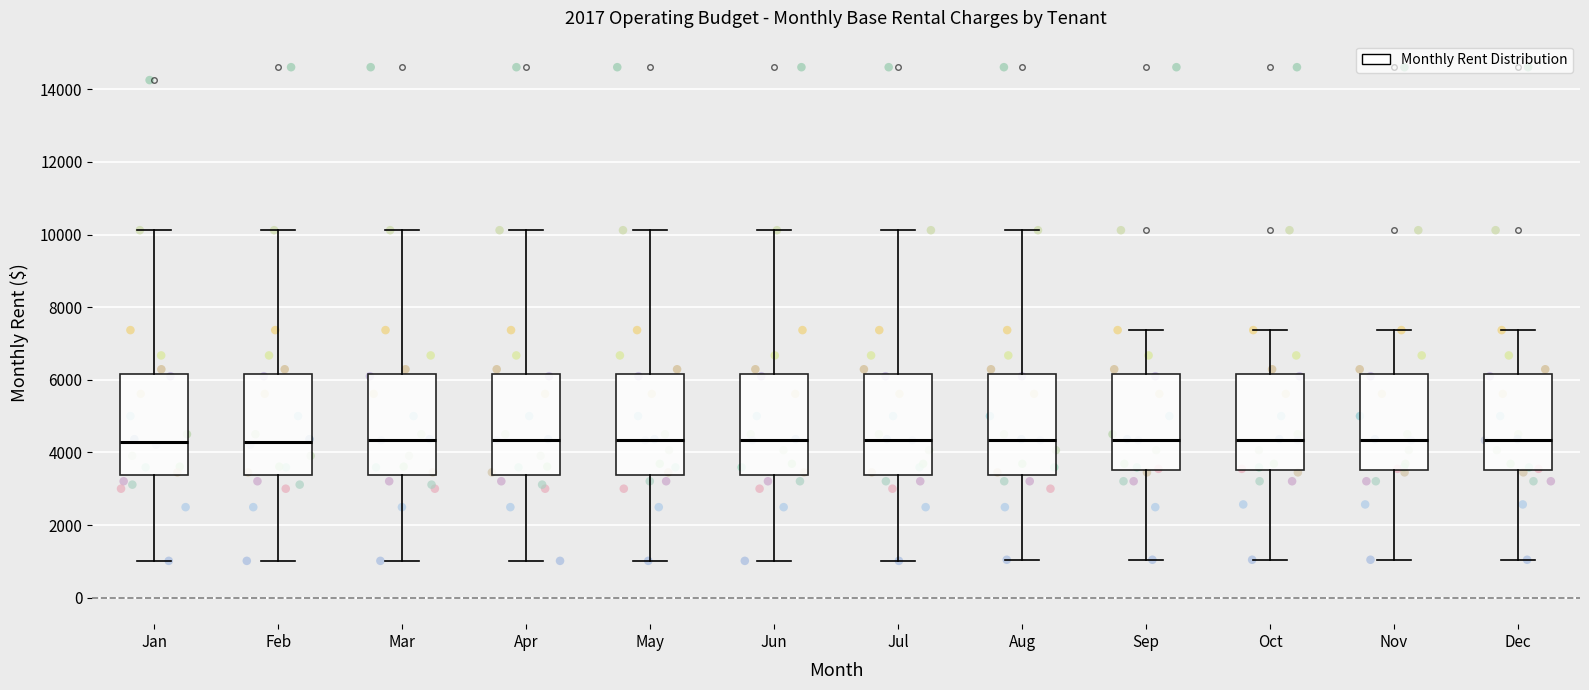

Reading left to right, transcribe this box plot: for each box, give where its median line is, the range the box spans, and where its two whiskers end, as read against the y-axis. The values are not printed on the chart, so give them approximately, as read against the axis.

Jan: median 4200, box 3400 to 6200, whiskers 1000 to 10200
Feb: median 4200, box 3400 to 6200, whiskers 1000 to 10200
Mar: median 4400, box 3400 to 6200, whiskers 1000 to 10200
Apr: median 4400, box 3400 to 6200, whiskers 1000 to 10200
May: median 4400, box 3400 to 6200, whiskers 1000 to 10200
Jun: median 4400, box 3400 to 6200, whiskers 1000 to 10200
Jul: median 4400, box 3400 to 6200, whiskers 1000 to 10200
Aug: median 4400, box 3400 to 6200, whiskers 1000 to 10200
Sep: median 4400, box 3600 to 6200, whiskers 1000 to 7400
Oct: median 4400, box 3600 to 6200, whiskers 1000 to 7400
Nov: median 4400, box 3600 to 6200, whiskers 1000 to 7400
Dec: median 4400, box 3600 to 6200, whiskers 1000 to 7400